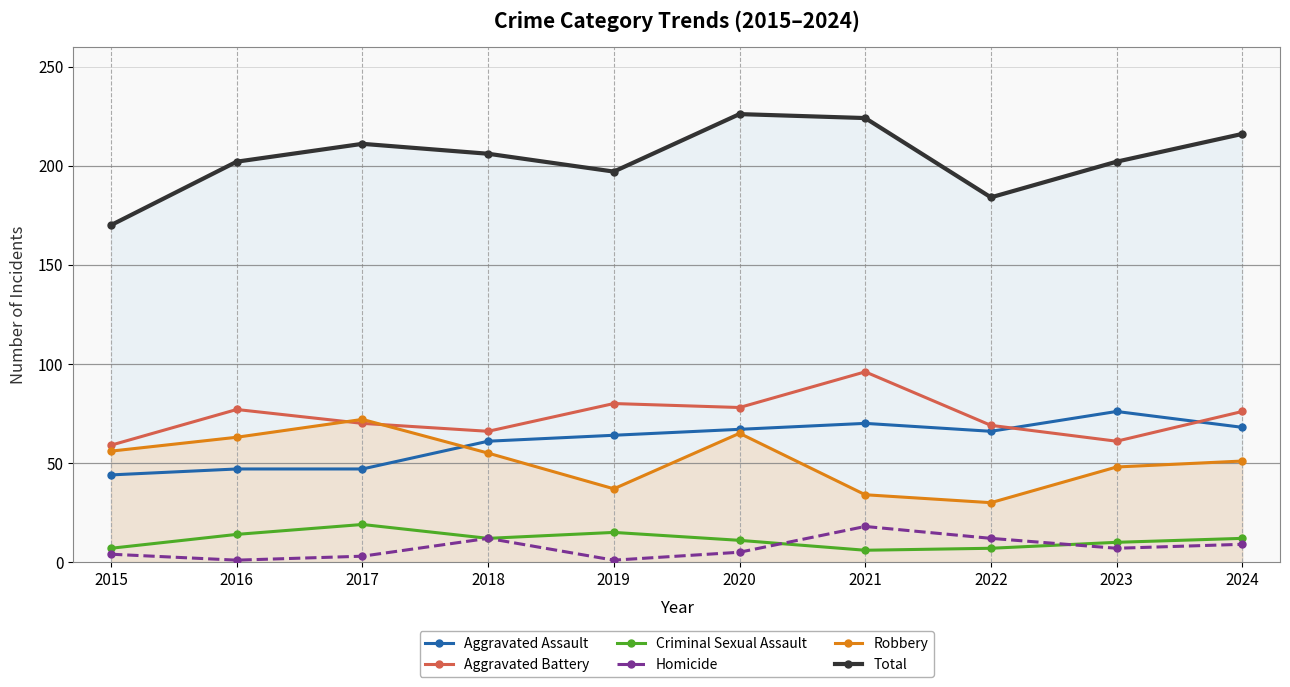

Reading left to right, transcribe all the data shown in this chart.

Aggravated Assault: 44	47	47	61	64	67	70	66	76	68
Aggravated Battery: 59	77	70	66	80	78	96	69	61	76
Criminal Sexual Assault: 7	14	19	12	15	11	6	7	10	12
Homicide: 4	1	3	12	1	5	18	12	7	9
Robbery: 56	63	72	55	37	65	34	30	48	51
Total: 170	202	211	206	197	226	224	184	202	216